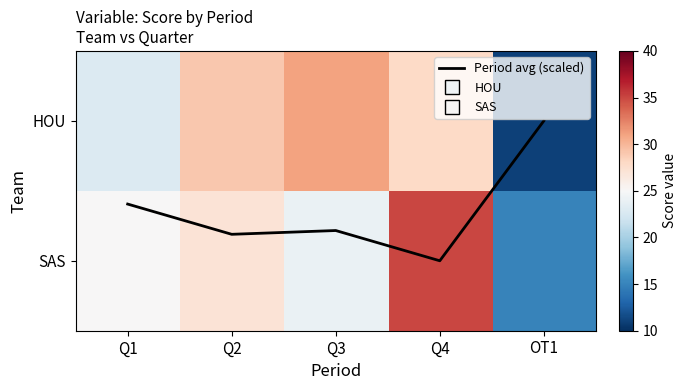

Is it true that HOU equals 11.0 at OT1?

True